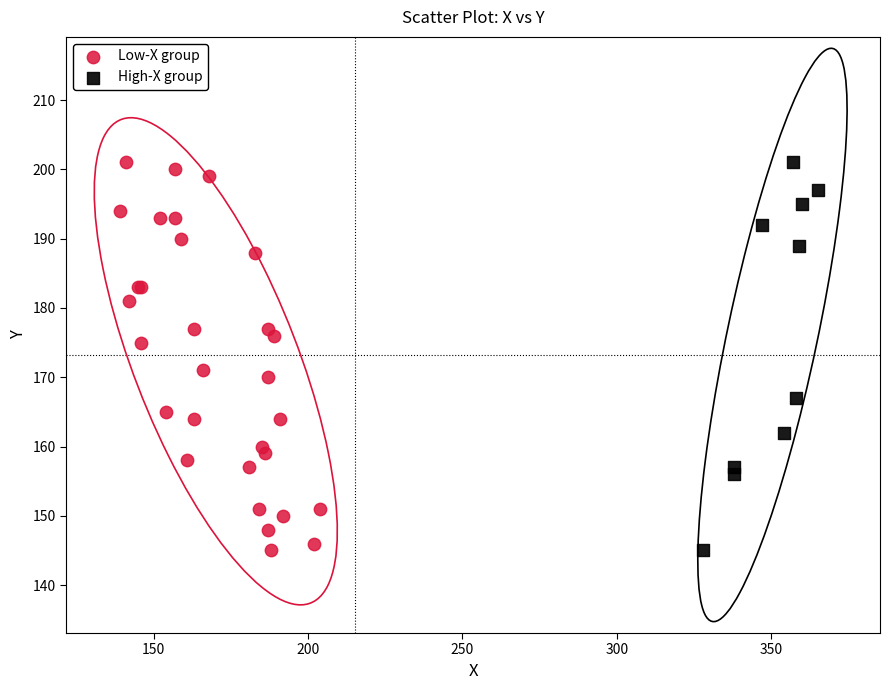

What are all the series names shown in the legend?

Low-X group, High-X group